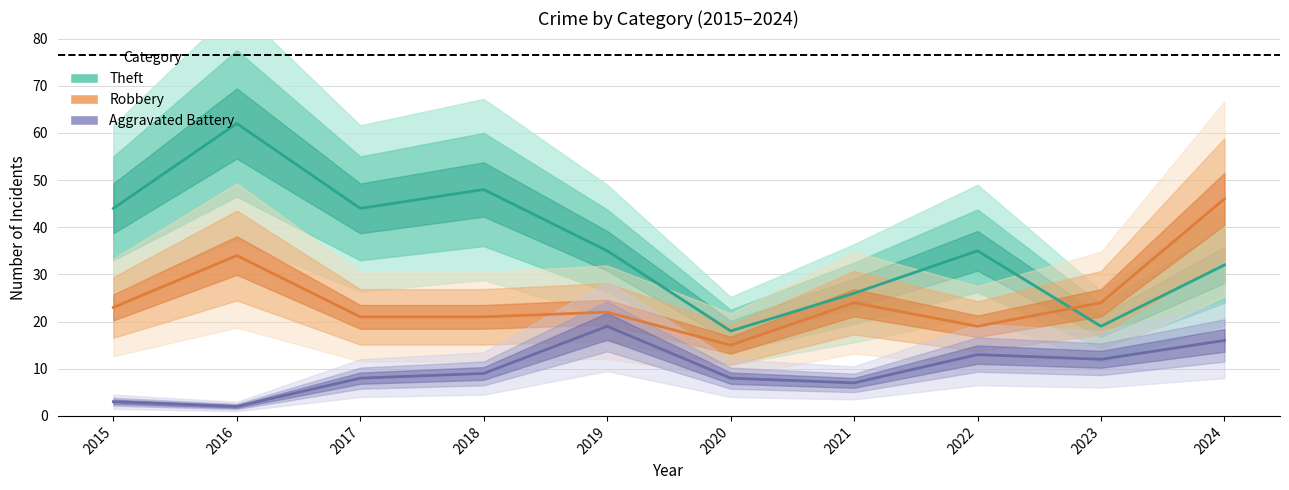

What is the sum of all Robbery values?

249